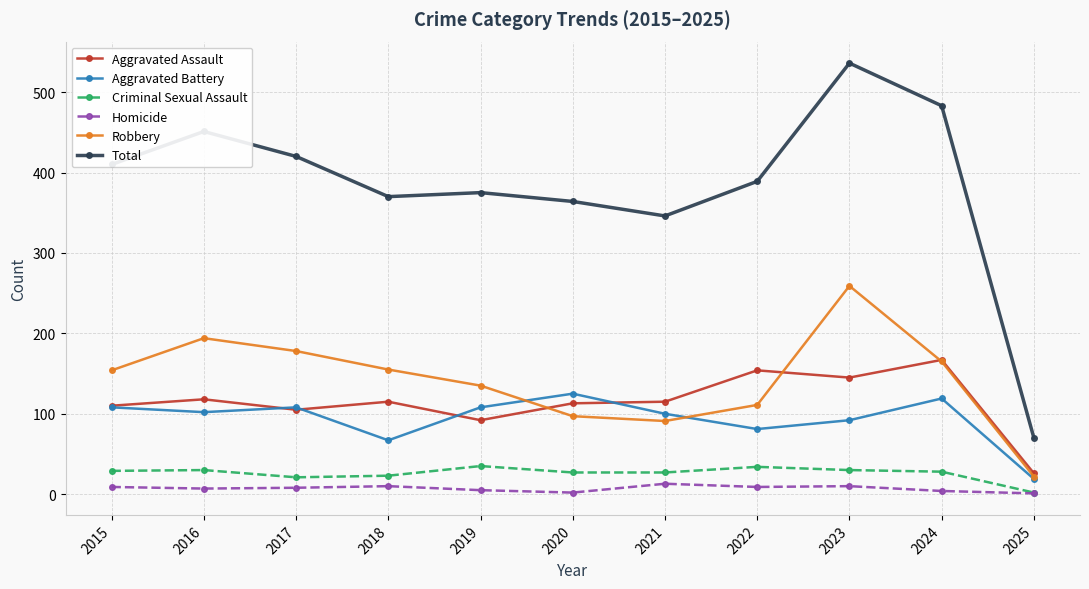

True or false: Total has a value of 375 at 2019.

True